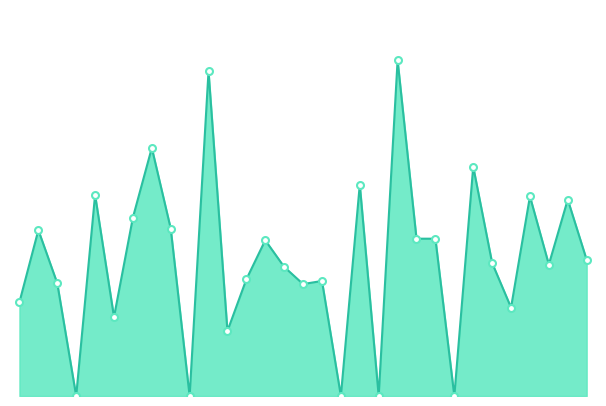

Is this an area chart (filled region under the line)?

Yes